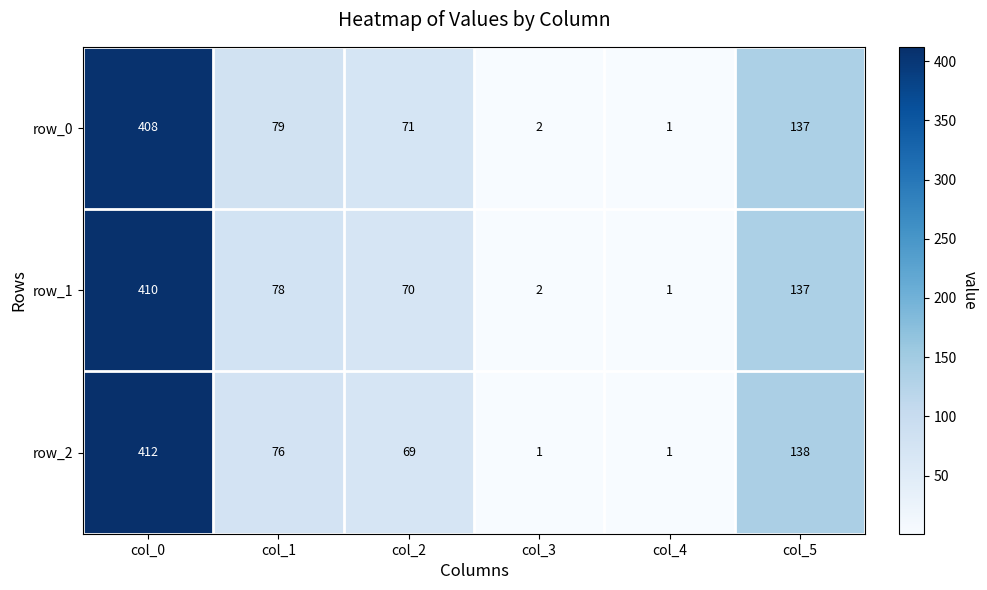

At which label does row_0 reach its minimum?

col_4